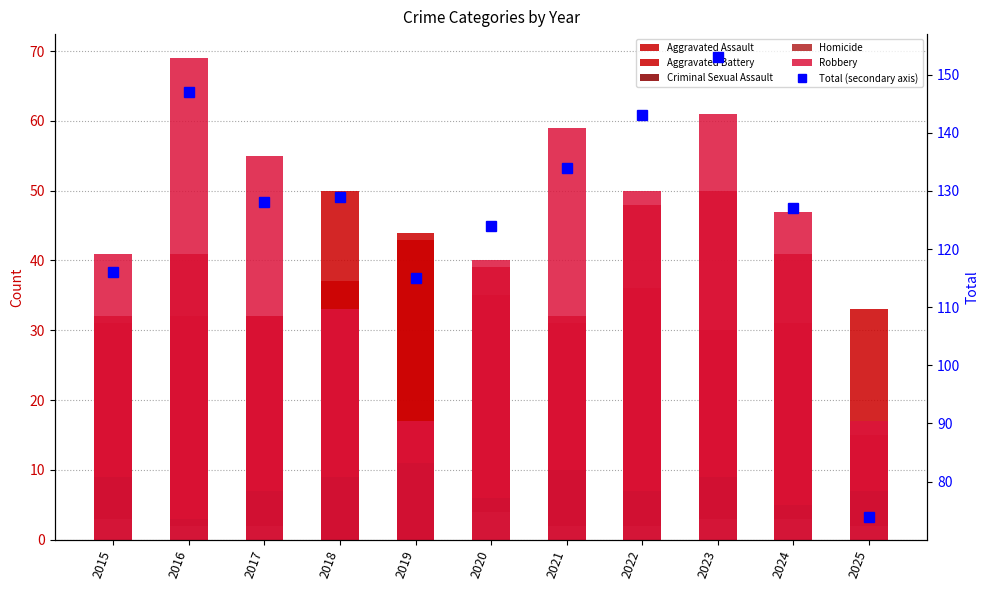

Which category has the lowest value across all series?

2018